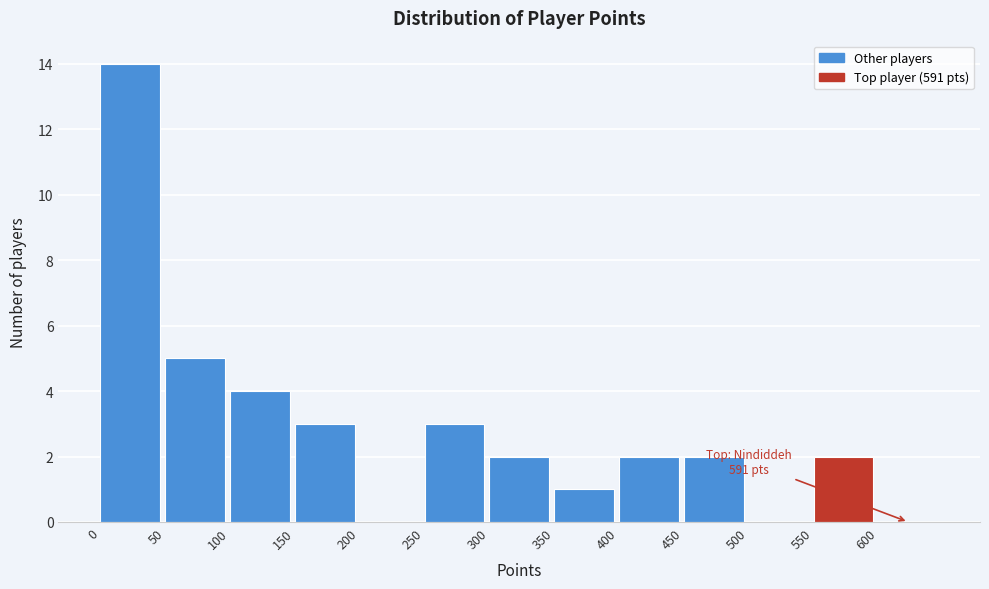

Which range on the x-axis has the tallest bar?

0 to 50